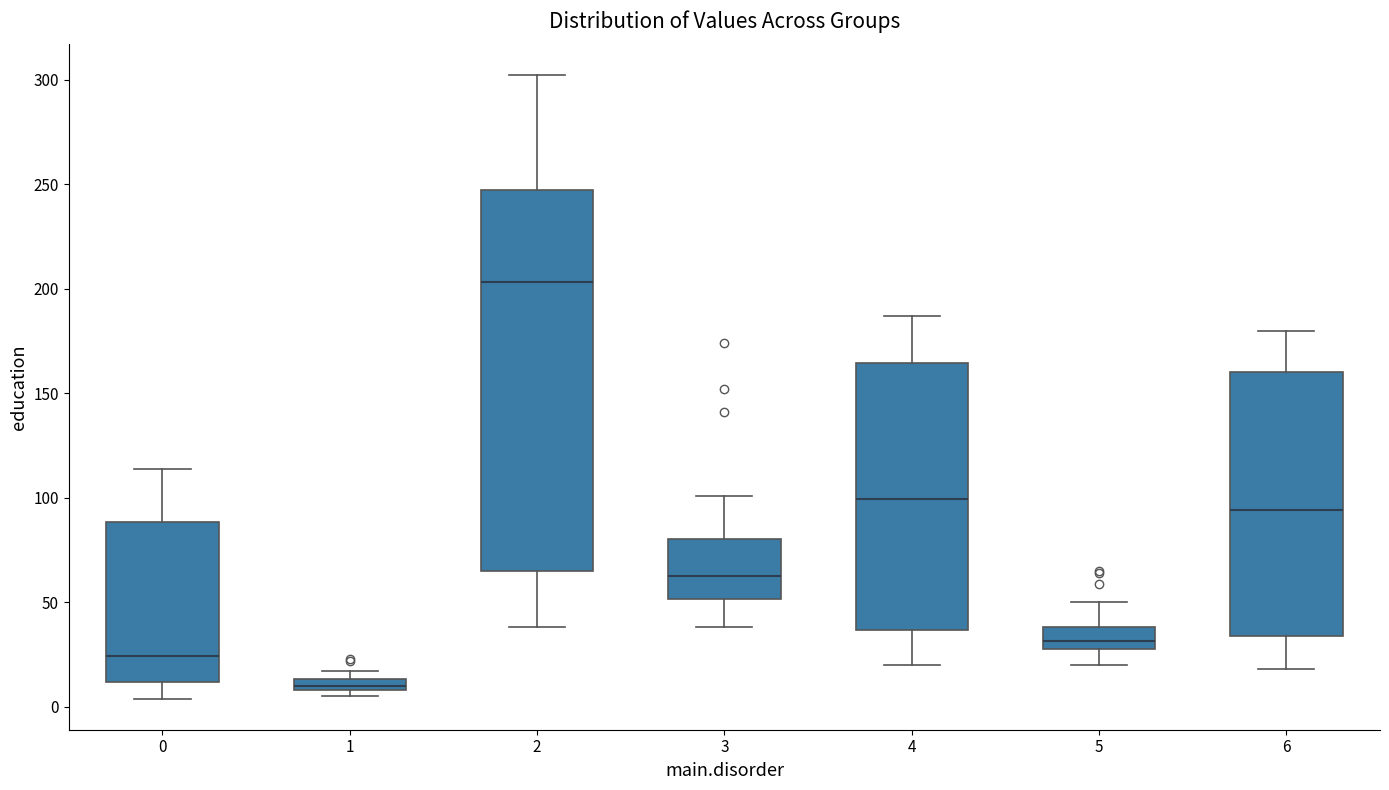

Which box is the tallest, from its lower edge to its upper edge?

2